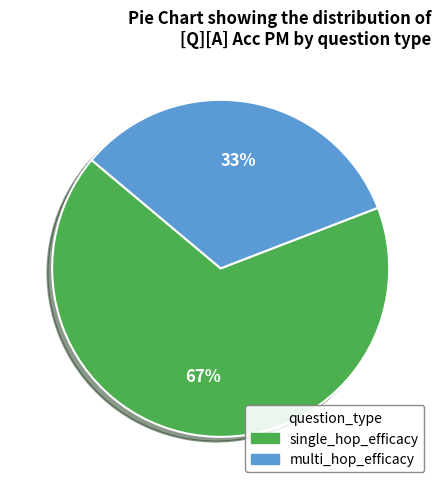

To the nearest percent, what portion does multi_hop_efficacy represent?

33%